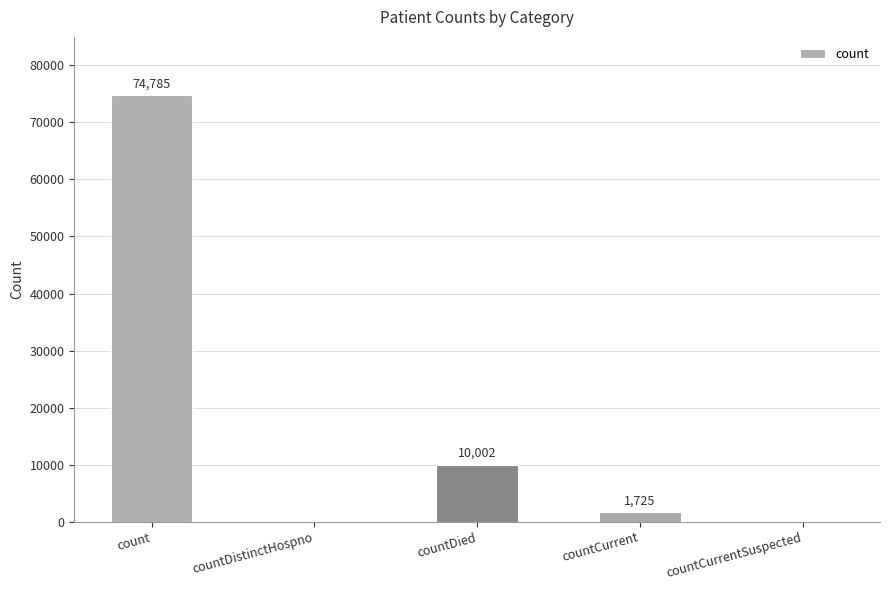

Where is the data nearest to the value 37392?

countDied